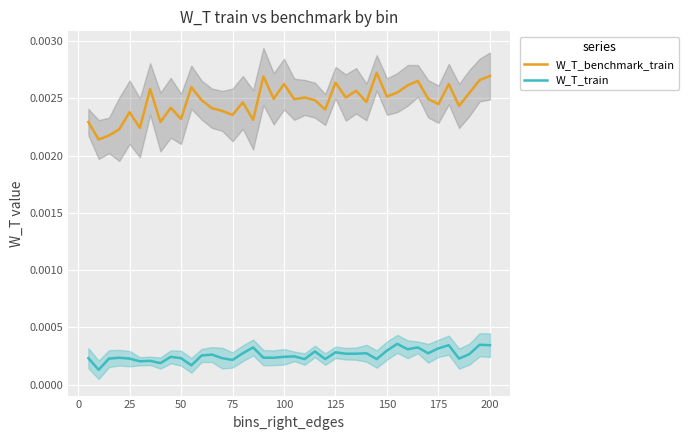

True or false: W_T_benchmark_train and W_T_train cross at least once.

False